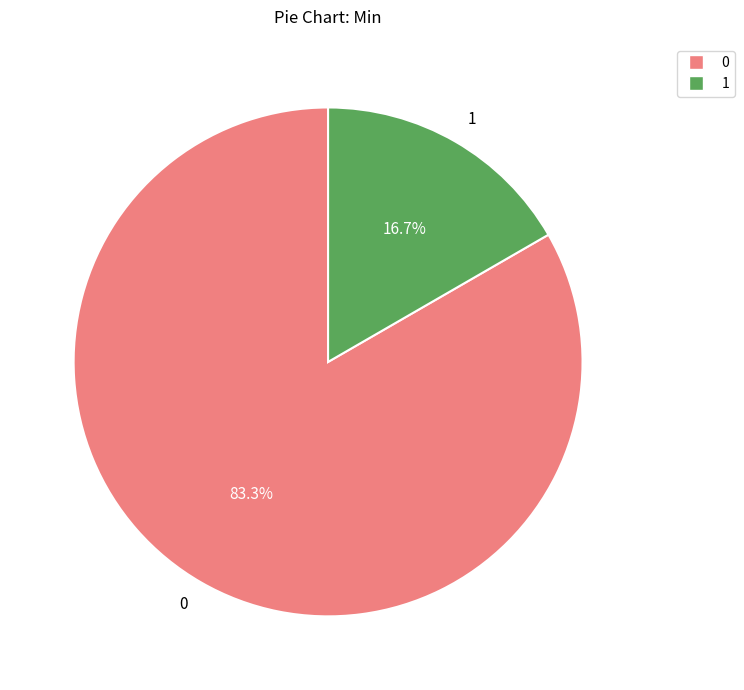

Does any single category account for the majority?

Yes